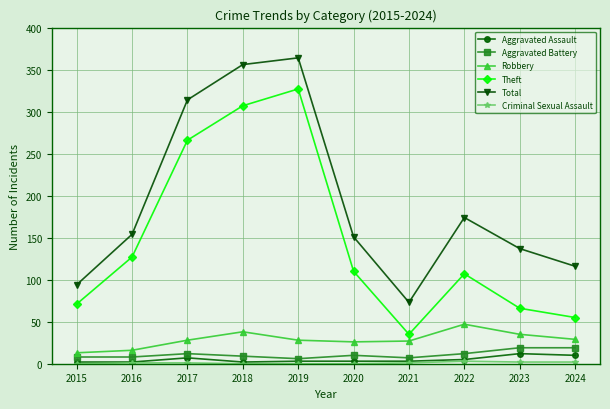

True or false: Theft and Aggravated Assault intersect in this chart.

False